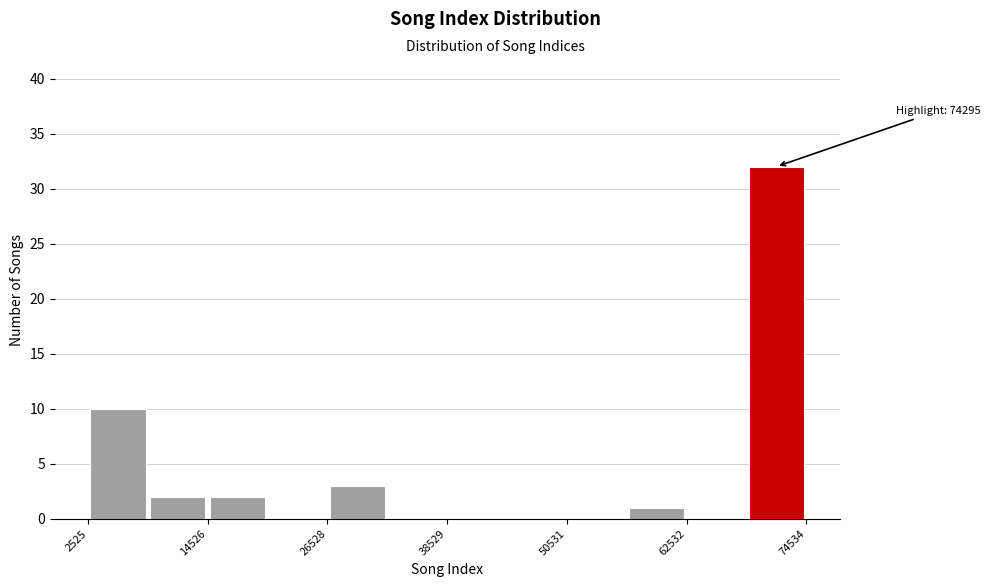

Read against the x-axis, roughly where is the centre of the tallest bar?

72000